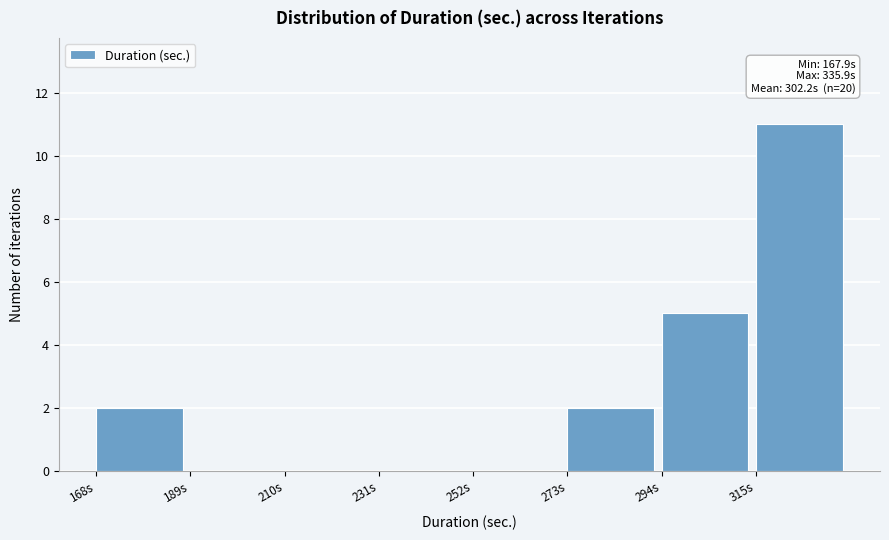

Over which range of the x-axis is the bar tallest?

315 to 335